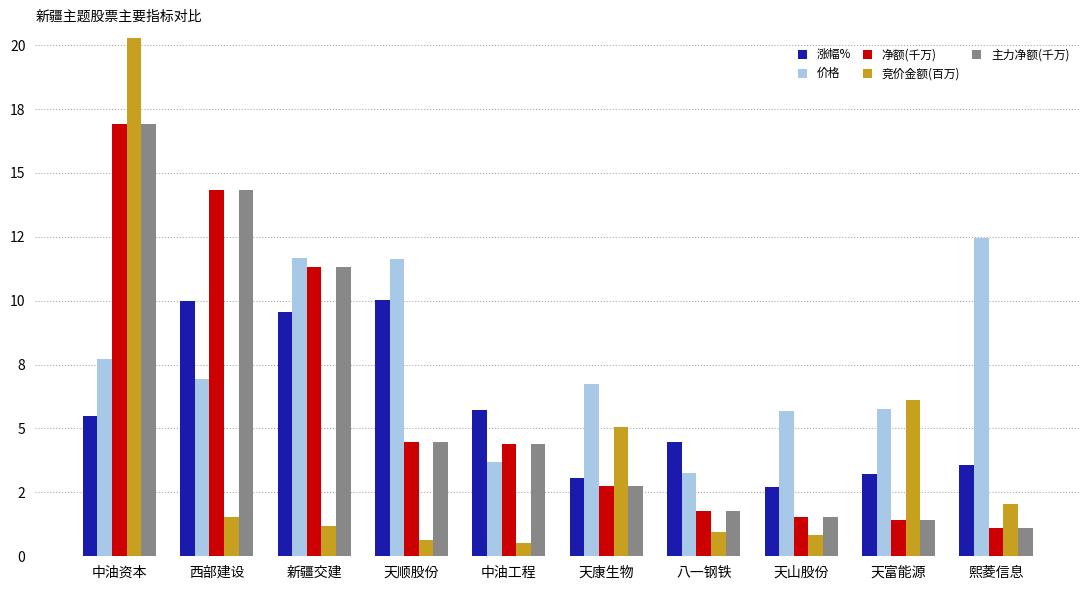

List the labels in order of 竞价金额(百万) value, smallest first.

中油工程, 天顺股份, 天山股份, 八一钢铁, 新疆交建, 西部建设, 熙菱信息, 天康生物, 天富能源, 中油资本